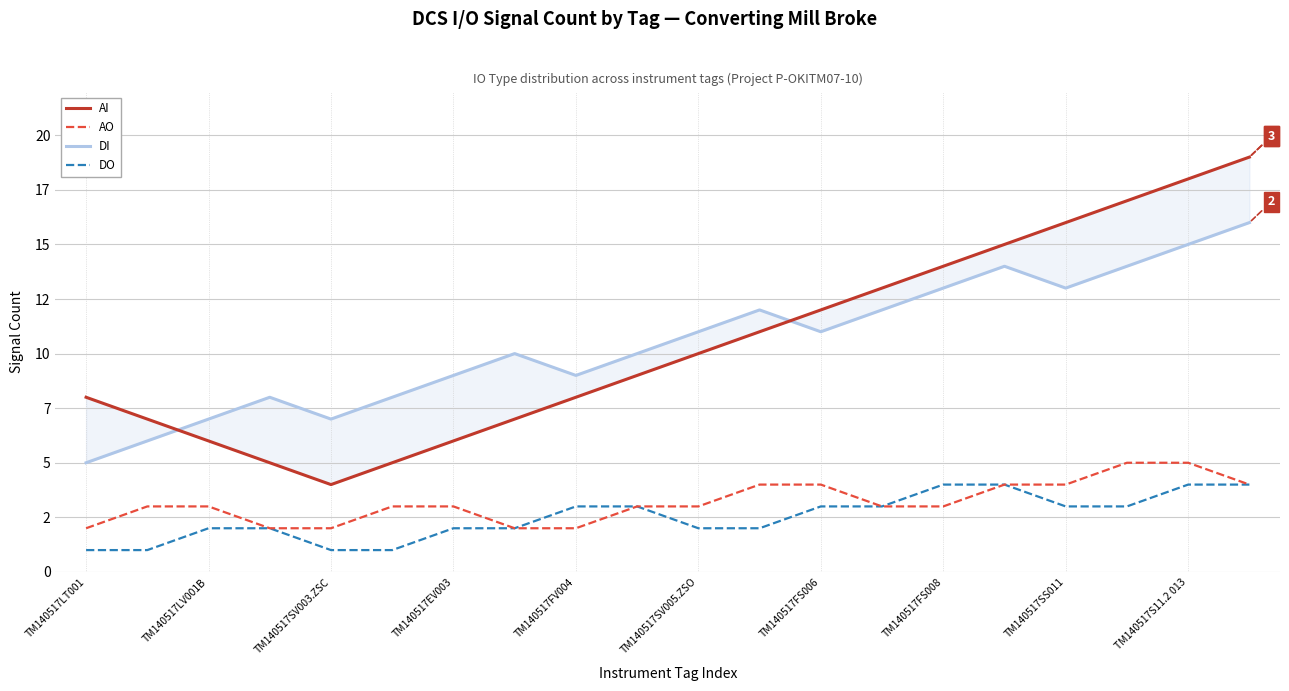

True or false: AI and DO cross at least once.

False